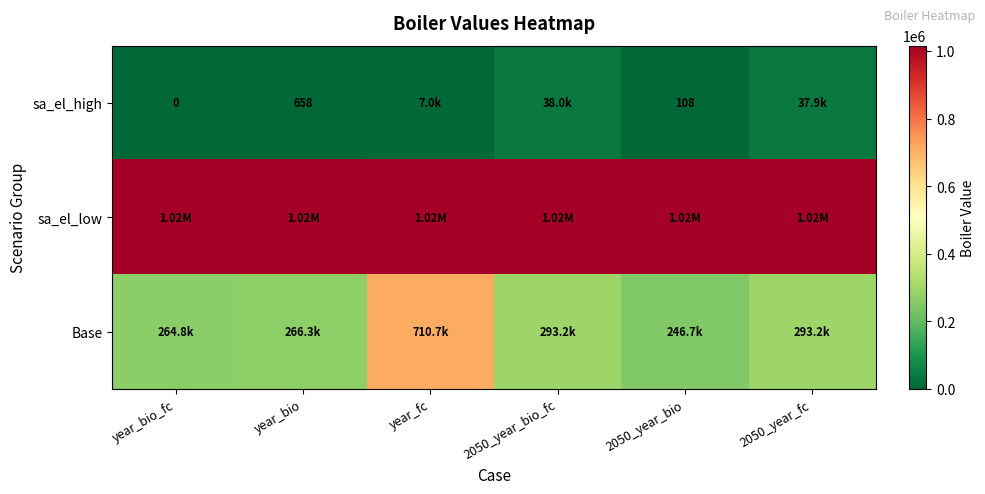

Which category has the lowest value across all series?

year_bio_fc